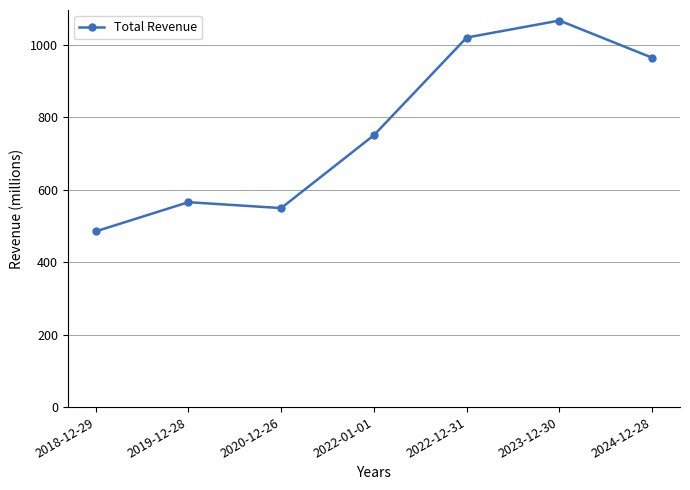

What is the value of the 3rd point from the left?

549.0